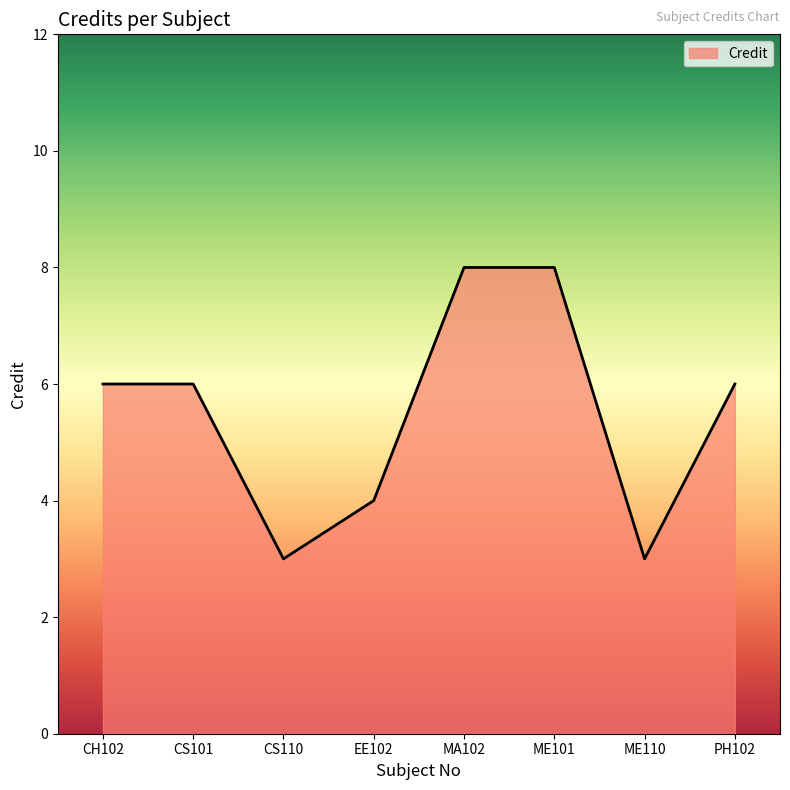

What is the minimum value shown in the chart?

3